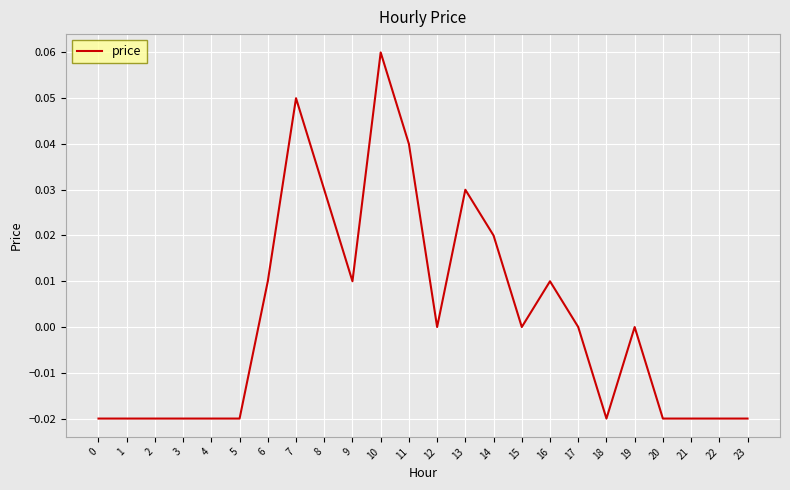

The chart shows a value of -0.0 at 20. True or false?

True